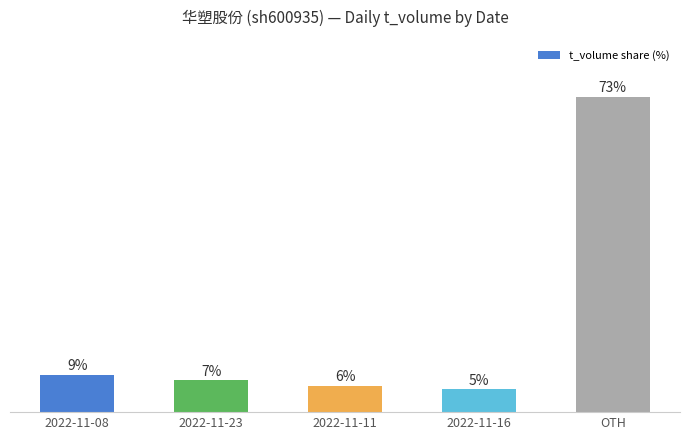

Are the bars horizontal?

No